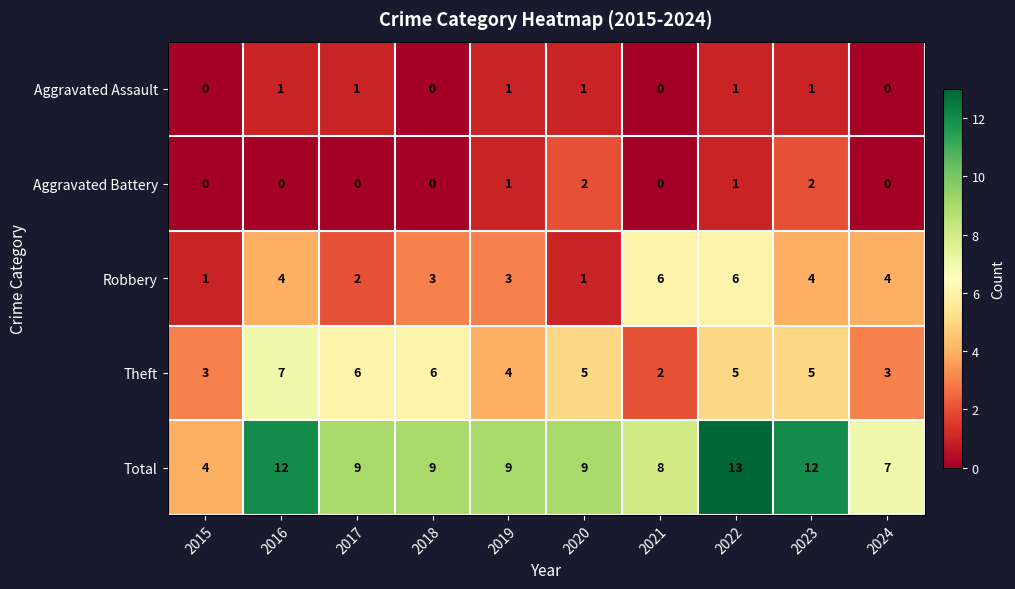

List the series in order of their peak value, lowest first.

Aggravated Assault, Aggravated Battery, Robbery, Theft, Total